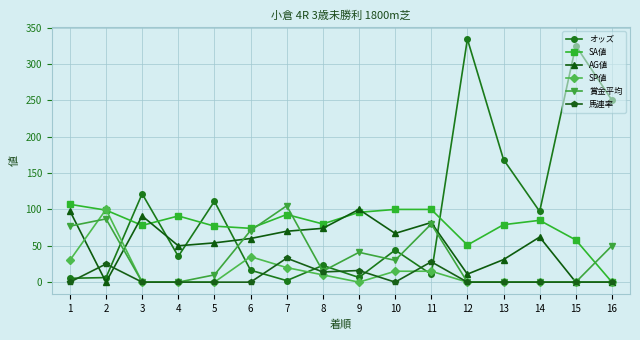

What is the total value across all series at 16?

300.2